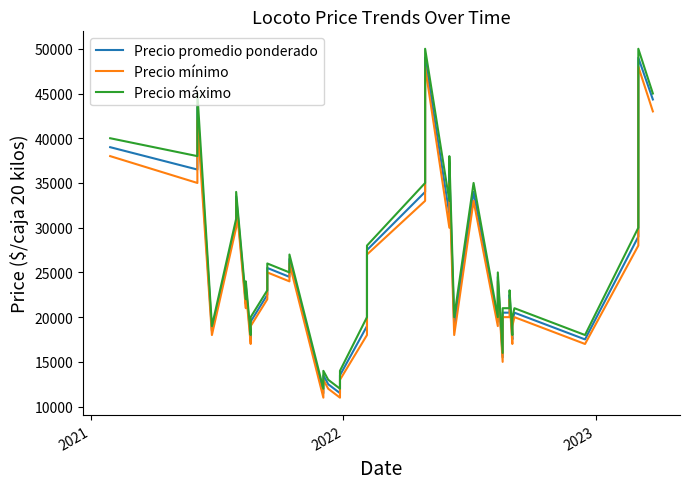

True or false: Precio máximo has a value of 8447 at 26.

False